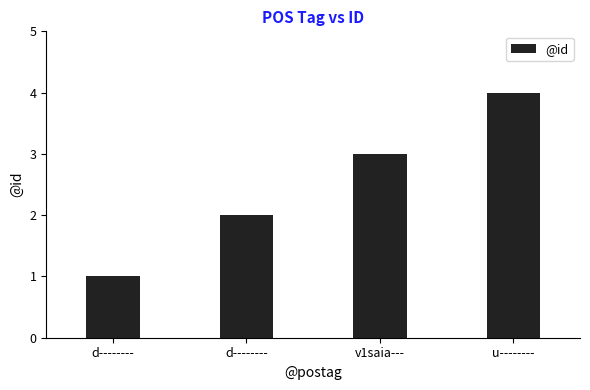

How many categories are shown in the chart?

4